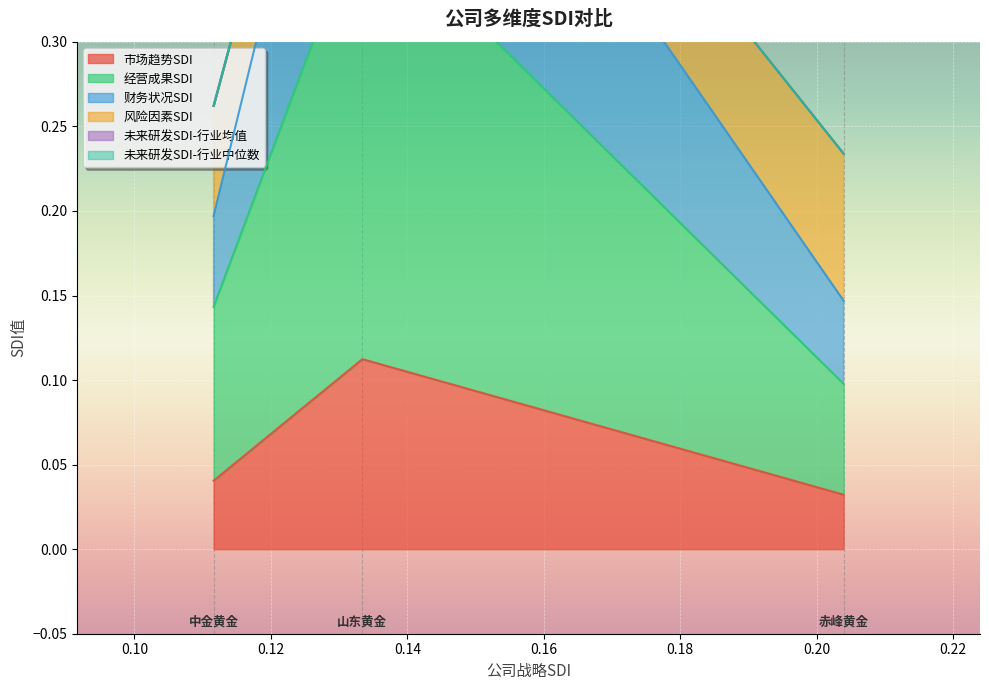

The value of 经营成果SDI at 中金黄金 is 0.1. True or false?

True